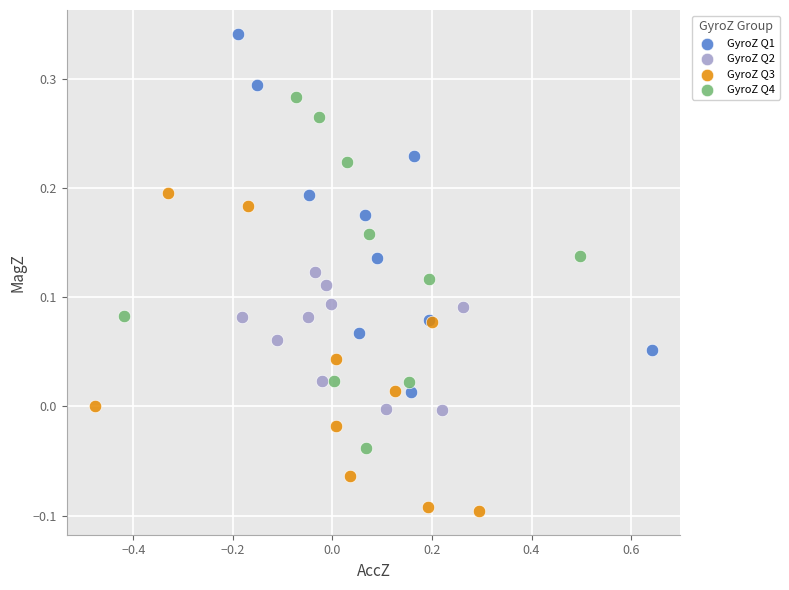

What are all the series names shown in the legend?

GyroZ Q1, GyroZ Q2, GyroZ Q3, GyroZ Q4